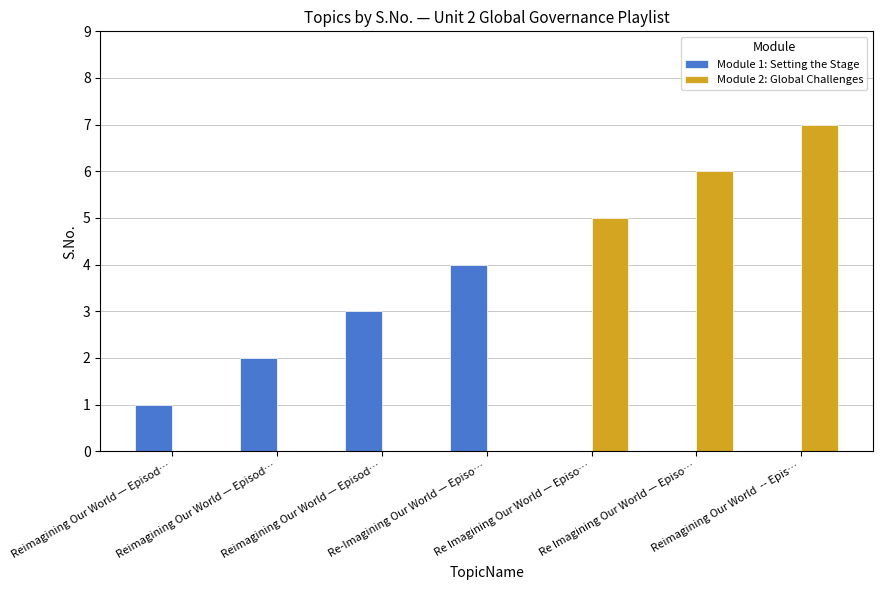

What is the spread (max minus min) of values at Reimagining Our World  -- Epis…?

7